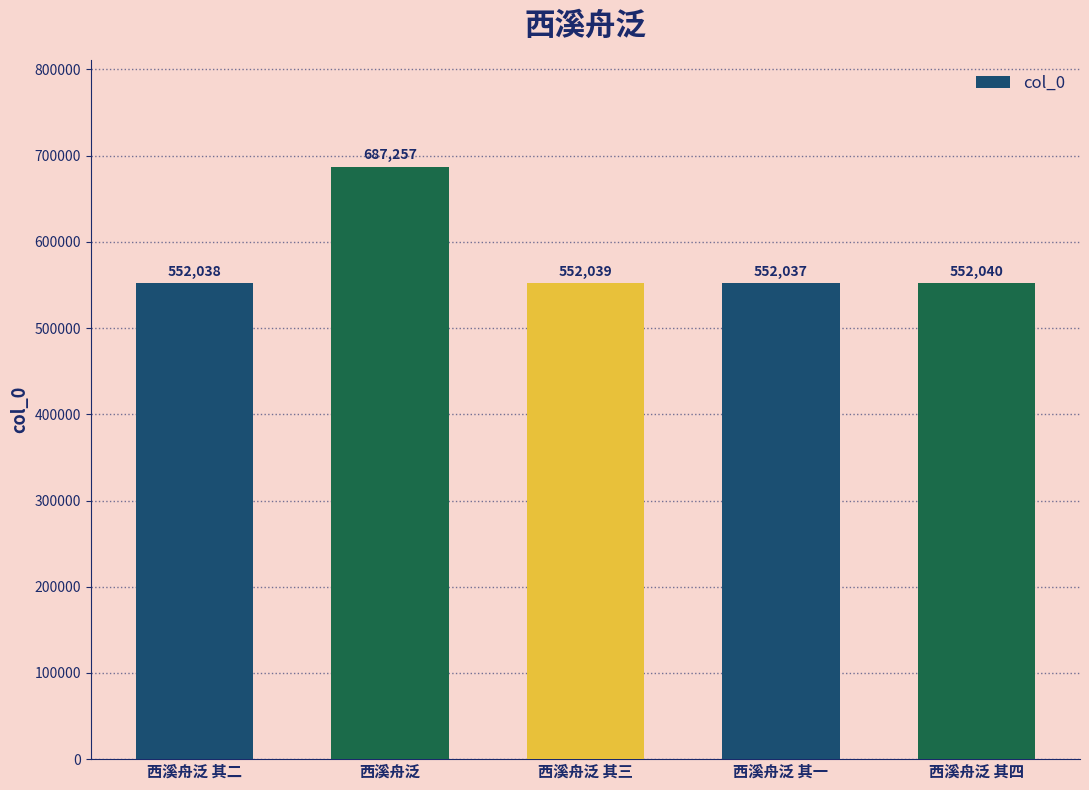

What is the sum of the values at 西溪舟泛 其二 and 西溪舟泛?

1239295